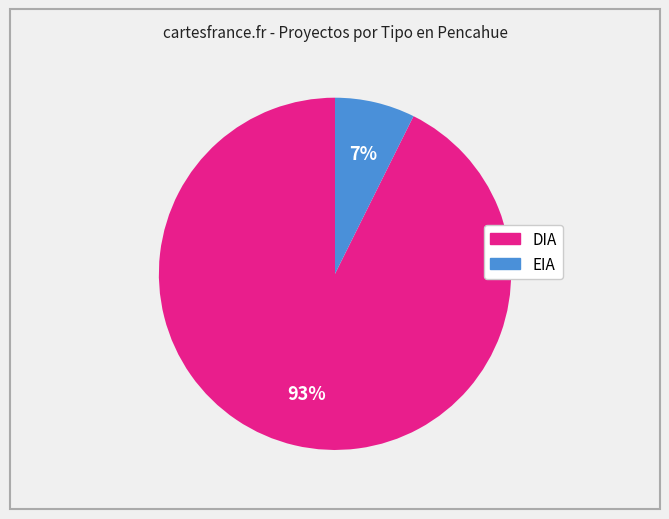

True or false: EIA accounts for 7% of the total.

True